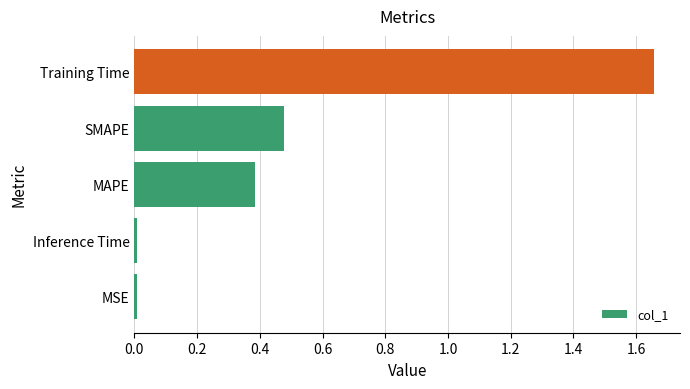

Are the bars horizontal?

Yes